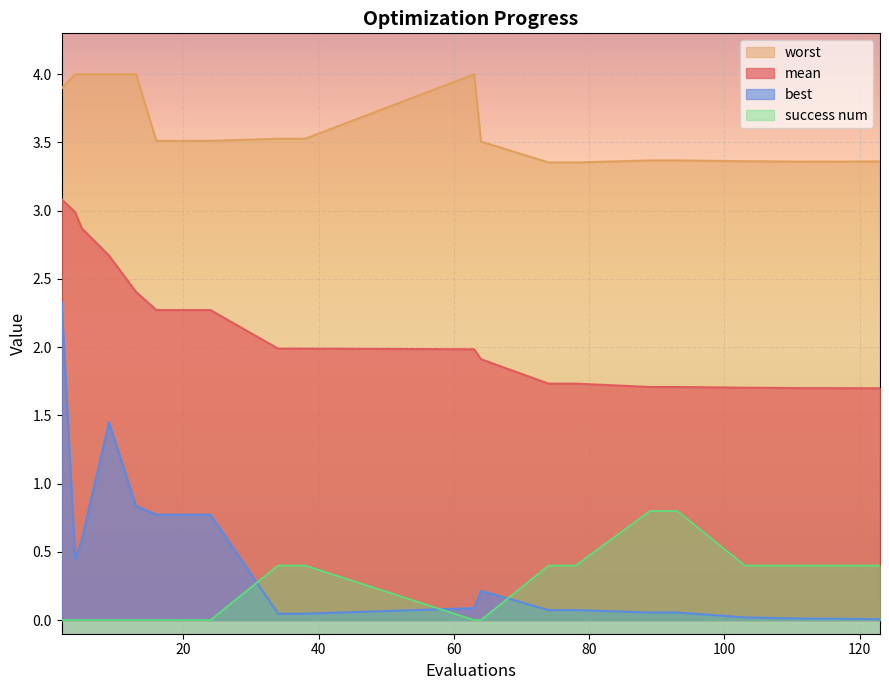

True or false: worst has more than 0 interior local peaks.

True